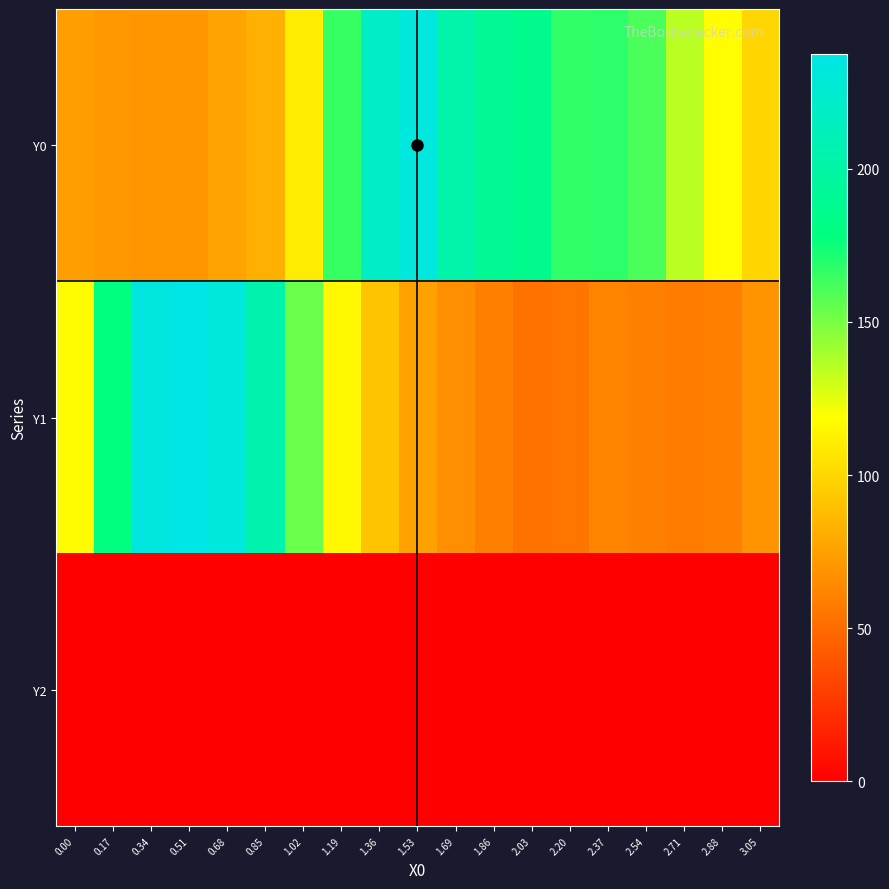

At how many categories does at least one series exceed 17?

19